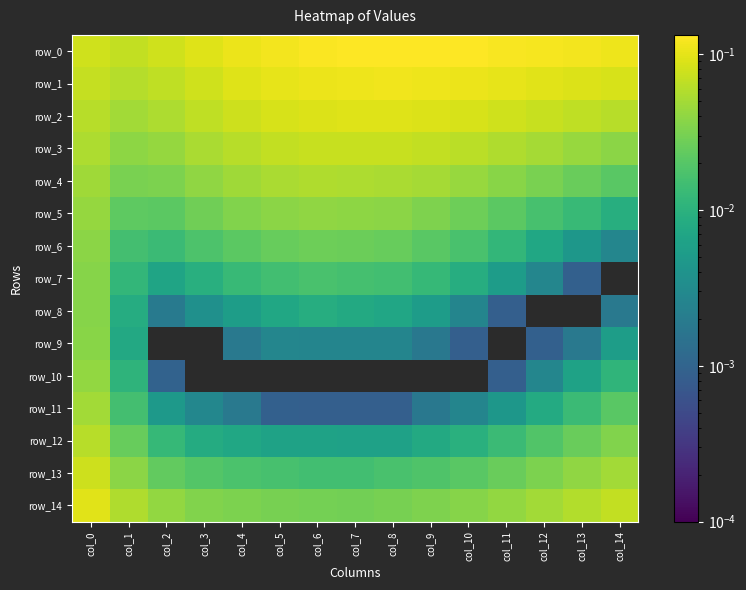

Which series has the largest total across all categories?

row_0